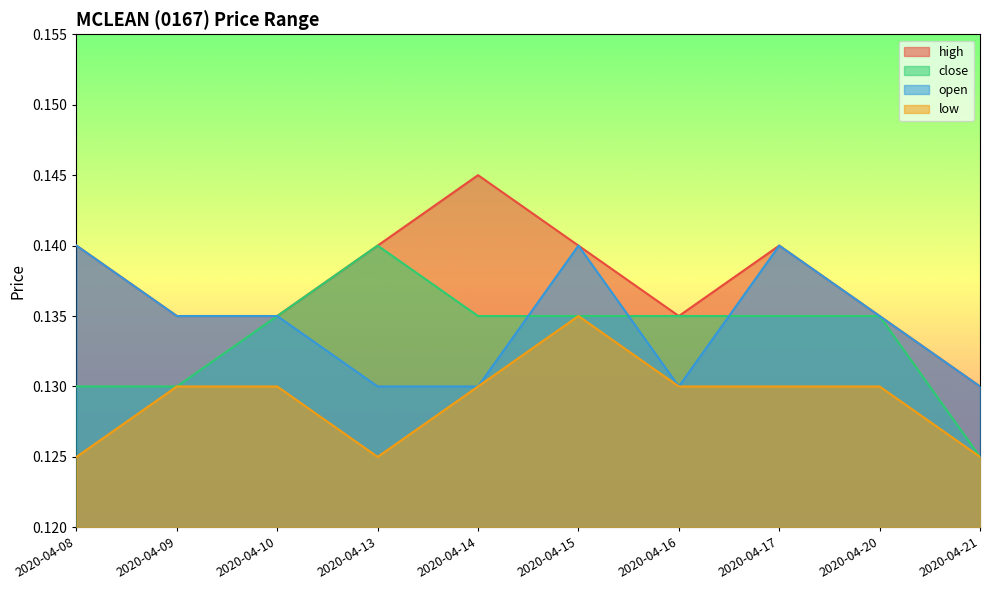

At which label does open reach its minimum?

2020-04-13